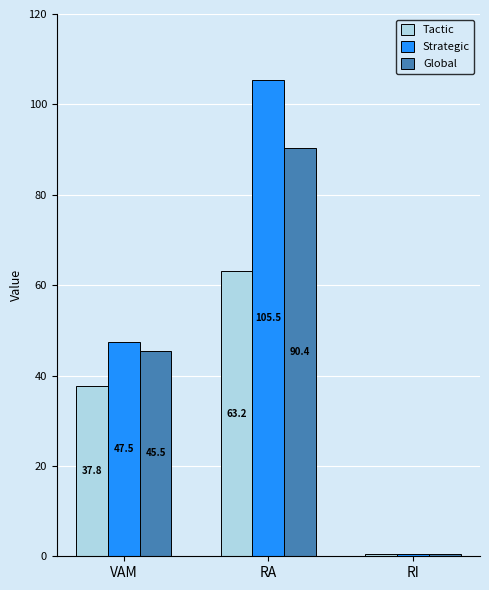

True or false: Strategic has a value of 105.5 at RA.

True